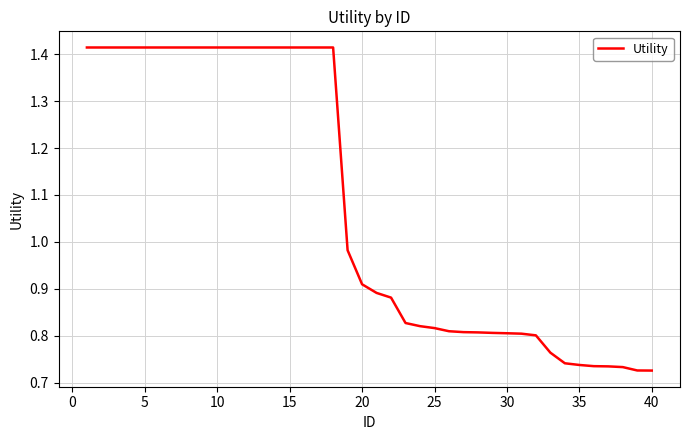

Reading left to right, what are all the values shown in this chart?

1.4	1.4	1.4	1.4	1.4	1.4	1.4	1.4	1.4	1.4	1.4	1.4	1.4	1.4	1.4	1.4	1.4	1.4	1.0	0.9	0.9	0.9	0.8	0.8	0.8	0.8	0.8	0.8	0.8	0.8	0.8	0.8	0.8	0.7	0.7	0.7	0.7	0.7	0.7	0.7